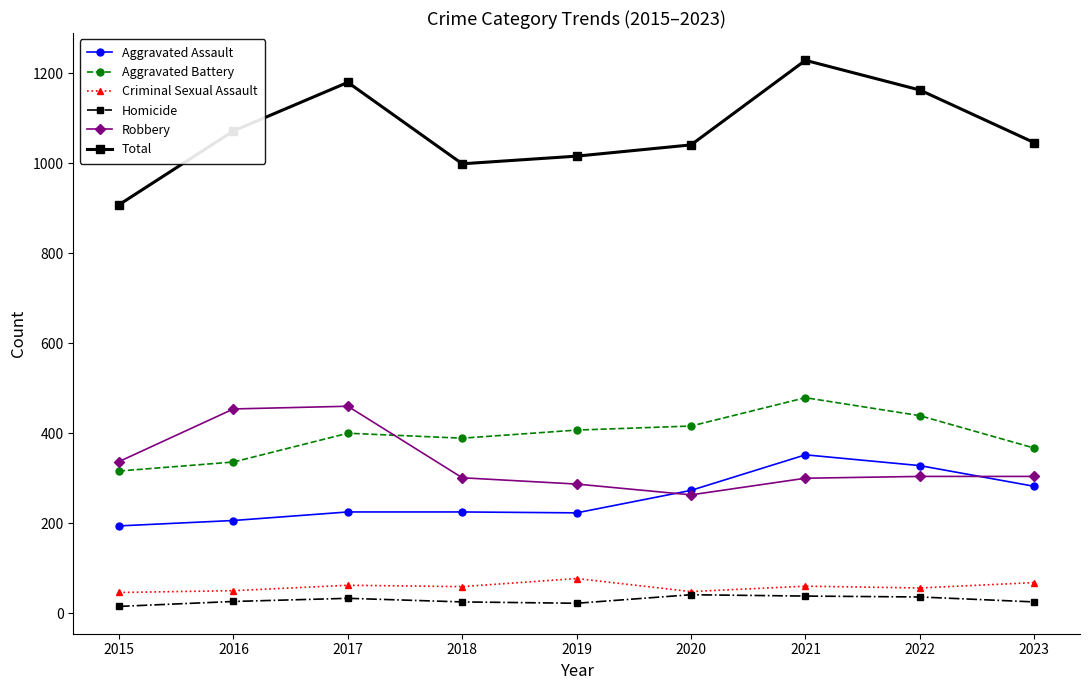

What is the sum of all Aggravated Assault values?

2308